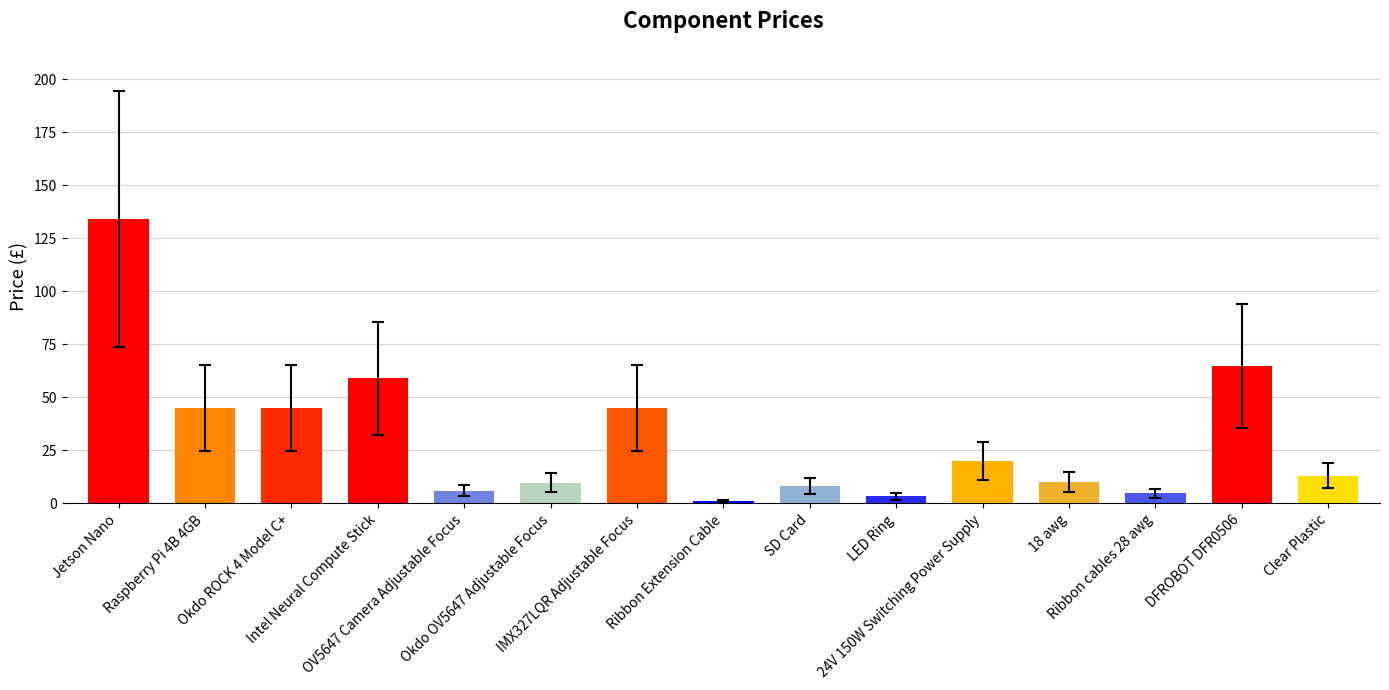

What is the sum of all values?

469.9